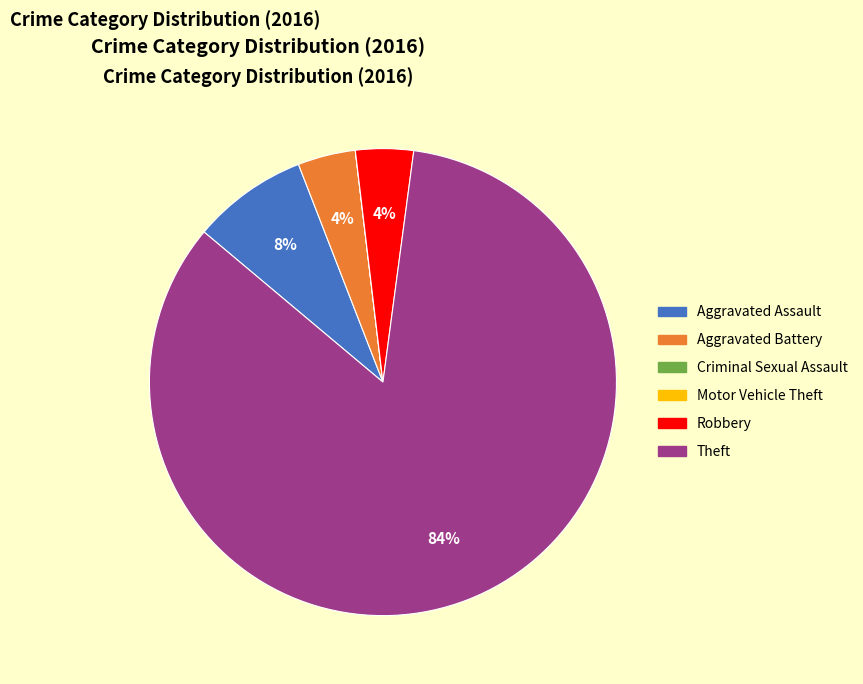

Which category accounts for the majority?

Theft